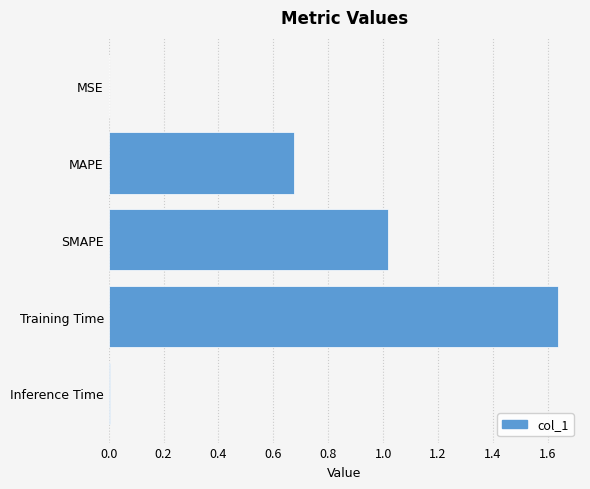

True or false: the data shows 0.9 at MAPE.

False